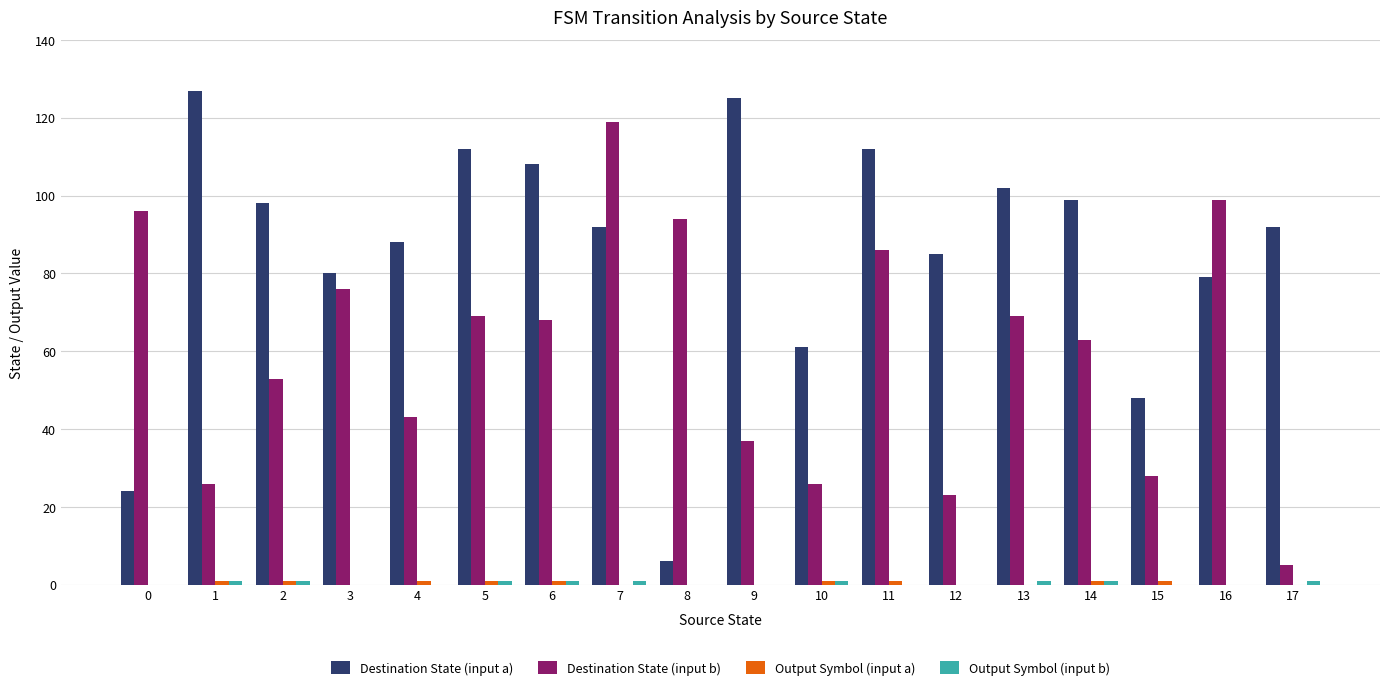

The Destination State (input a) series shows 98 at 2. True or false?

True